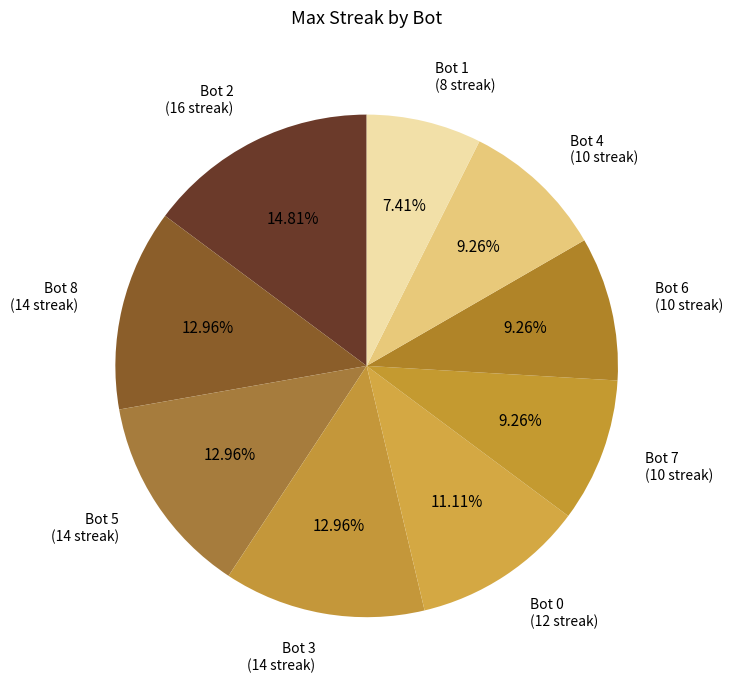

Approximately how many times larger is the value at Bot 8 compared to Bot 4?

1.4